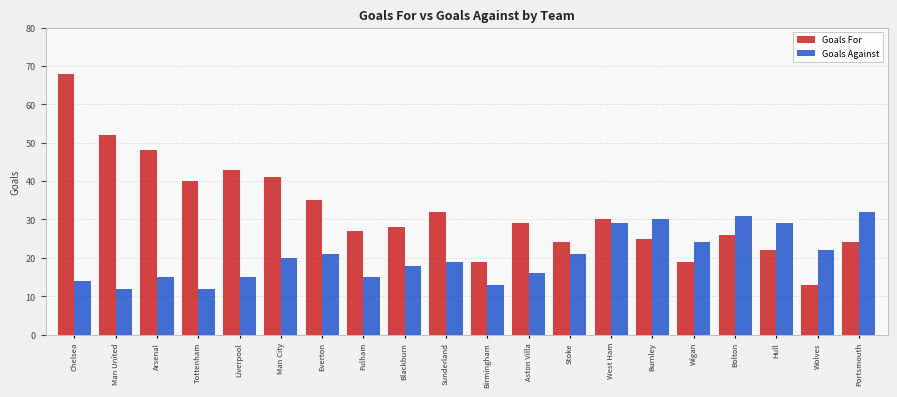

What is the minimum value for Goals Against?

12